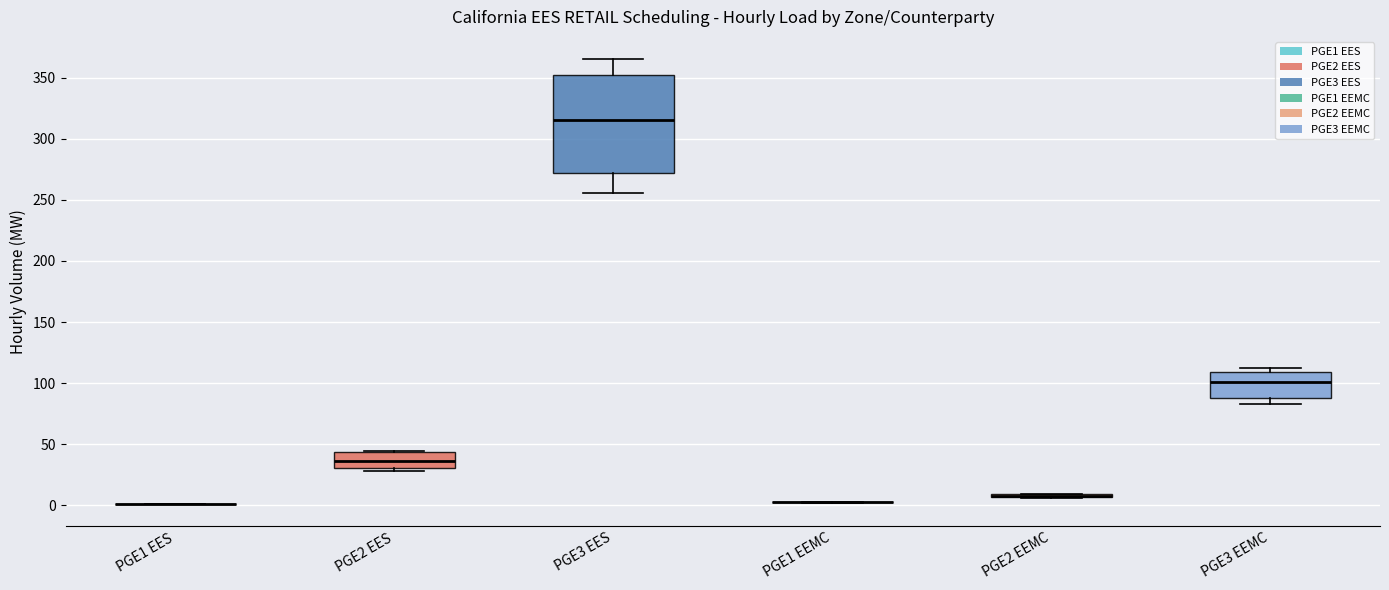

Which box is the tallest, from its lower edge to its upper edge?

PGE3 EES